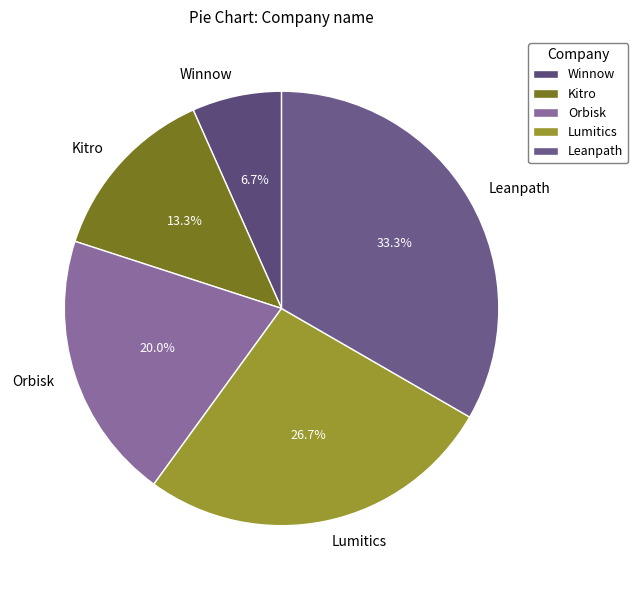

To the nearest percent, what percentage of the pie is Leanpath?

33%